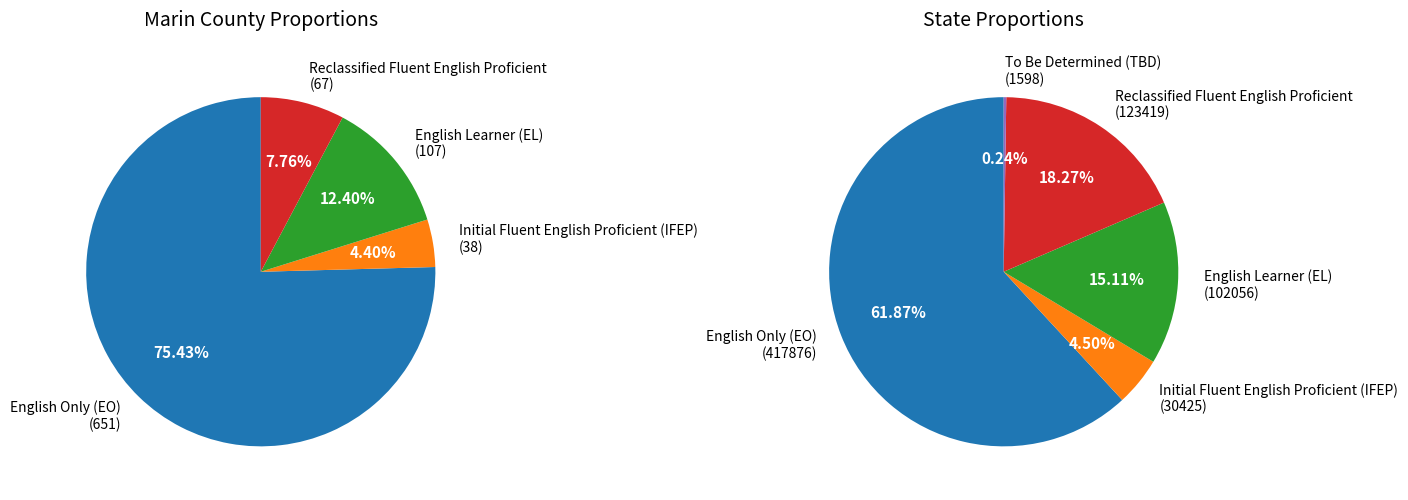

What is the total percentage of Marin County and State?

100.0%